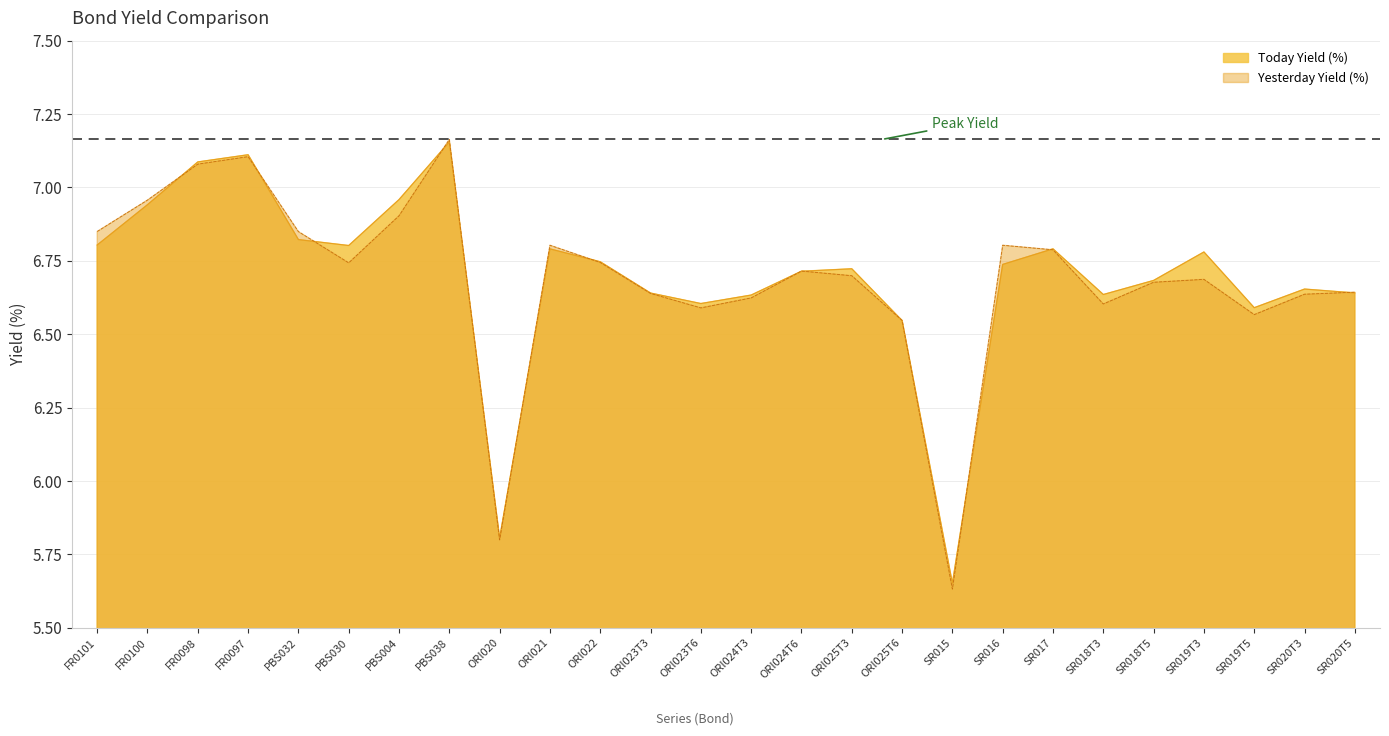

What is the spread (max minus min) of values at PBS030?

0.1